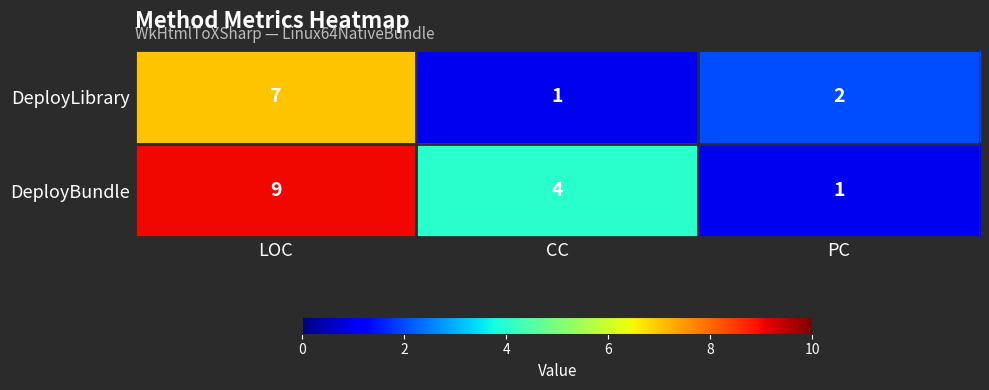

The DeployBundle series shows 4 at CC. True or false?

True